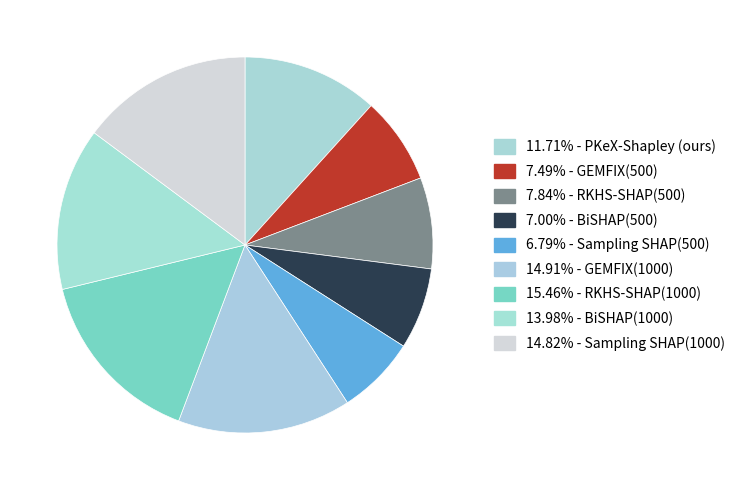

Count the number of slices in the pie.

9